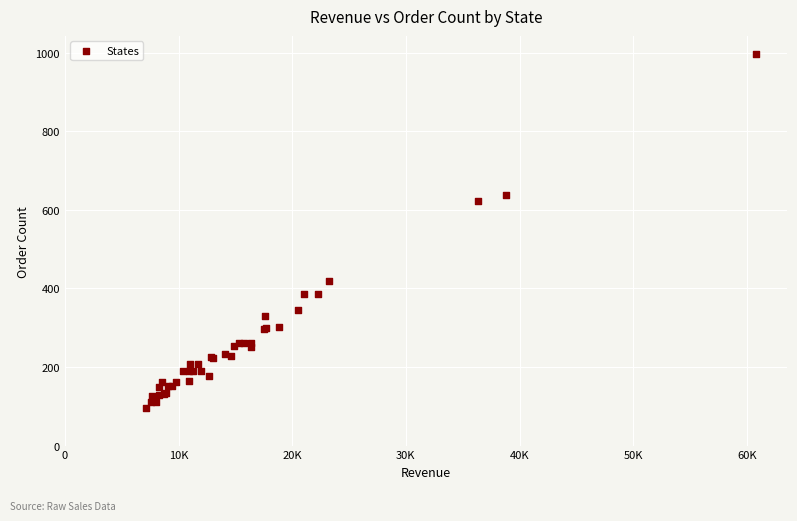

What Y value in the scatter plot is closest to 546?

624